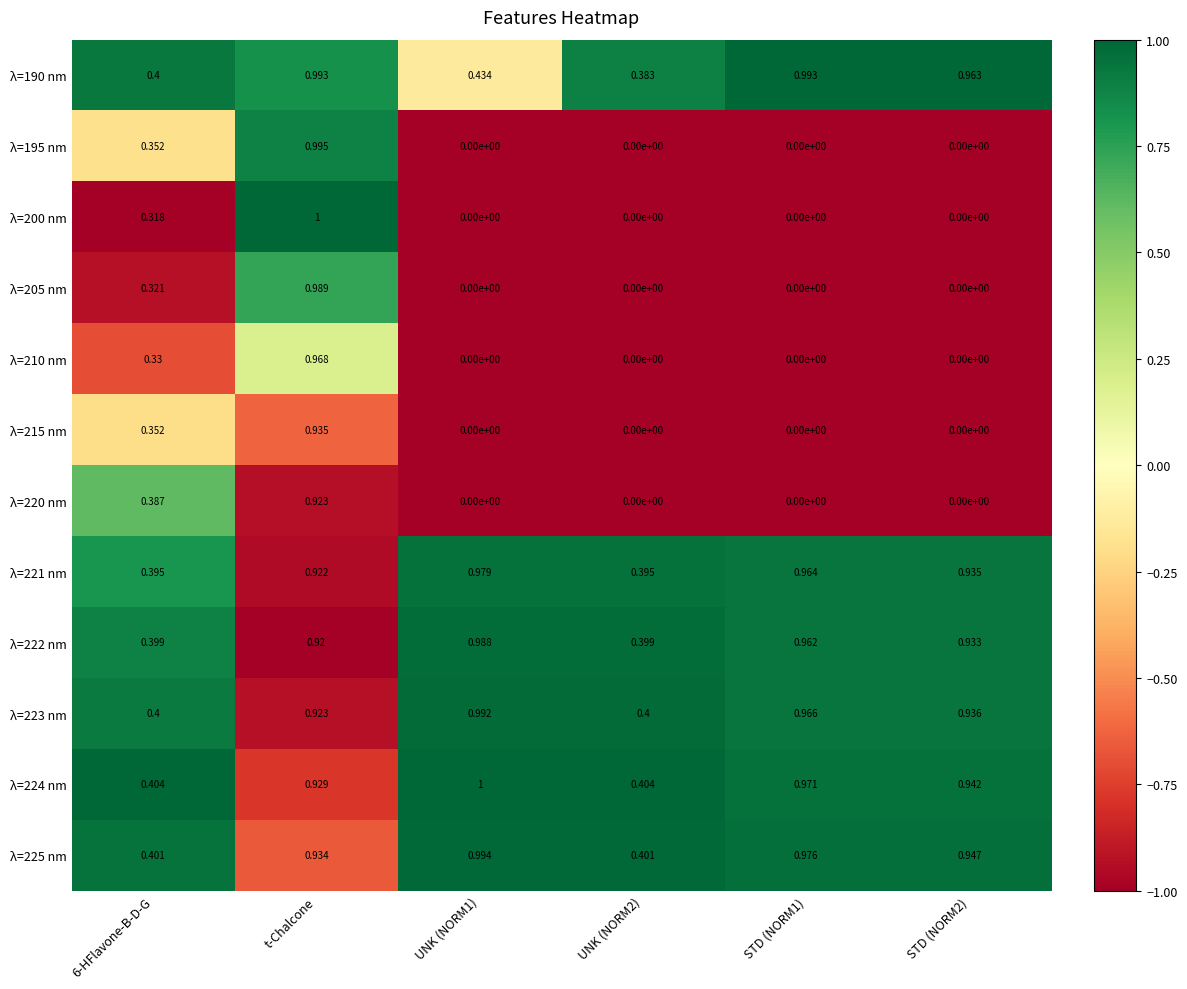

Which series changed the most between 6-HFlavone-B-D-G and STD (NORM1)?

λ=190 nm